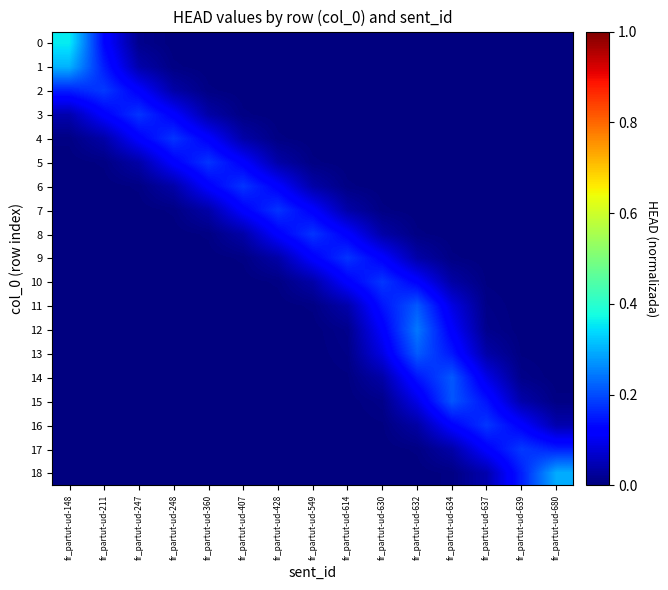

At how many categories does at least one series exceed 0?

15